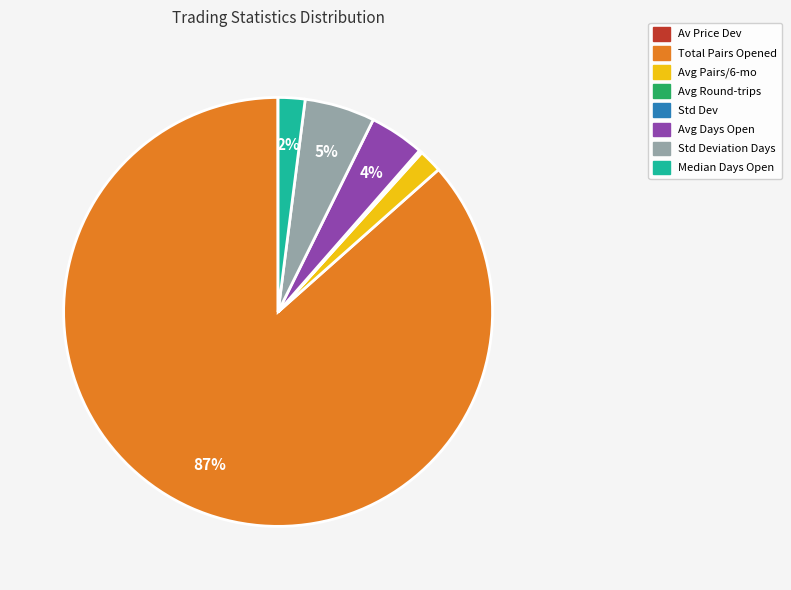

To the nearest percent, what is the difference between the largest and smallest slice percentages?

87%